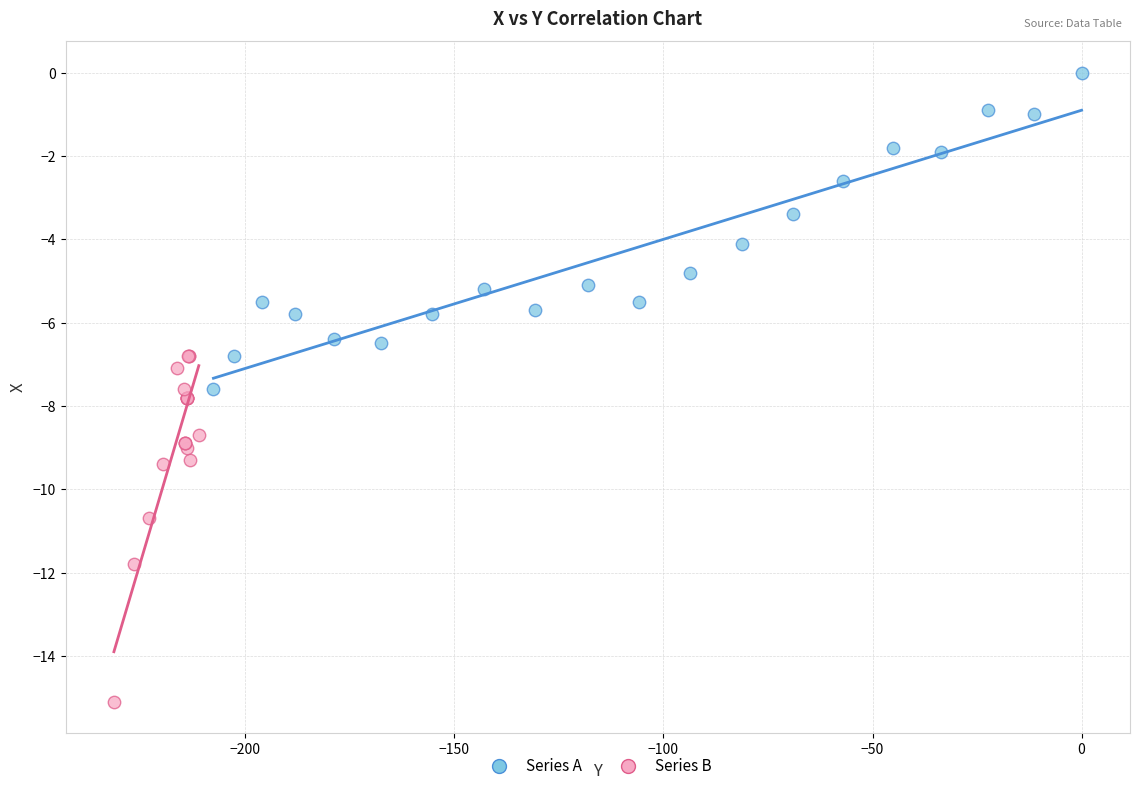

Which series reaches the minimum Y coordinate?

Series B